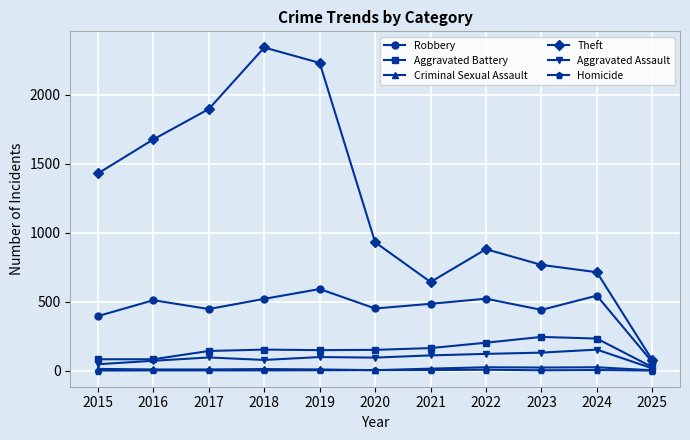

What is the greatest value displayed?

2342